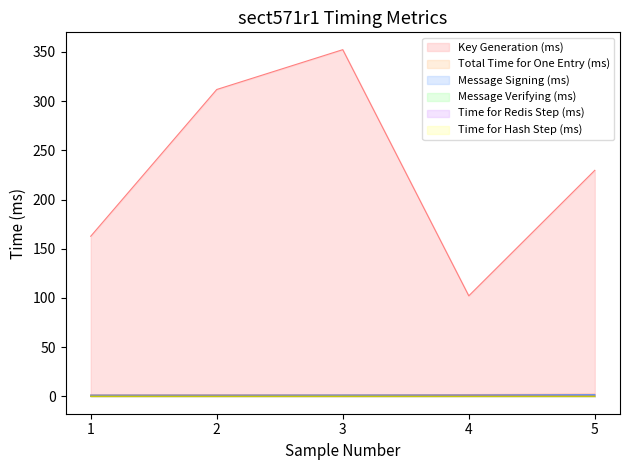

Reading right to left, list all the values displayed in this chart.

Key Generation (ms): 229.7	102.2	352.2	311.8	162.7
Total Time for One Entry (ms): 2.1	1.9	1.6	1.6	1.5
Message Signing (ms): 1.8	1.4	1.4	1.3	1.3
Message Verifying (ms): 0.4	0.4	0.4	0.4	0.4
Time for Redis Step (ms): 0.4	0.5	0.2	0.3	0.2
Time for Hash Step (ms): 0.0	0.0	0.0	0.0	0.0